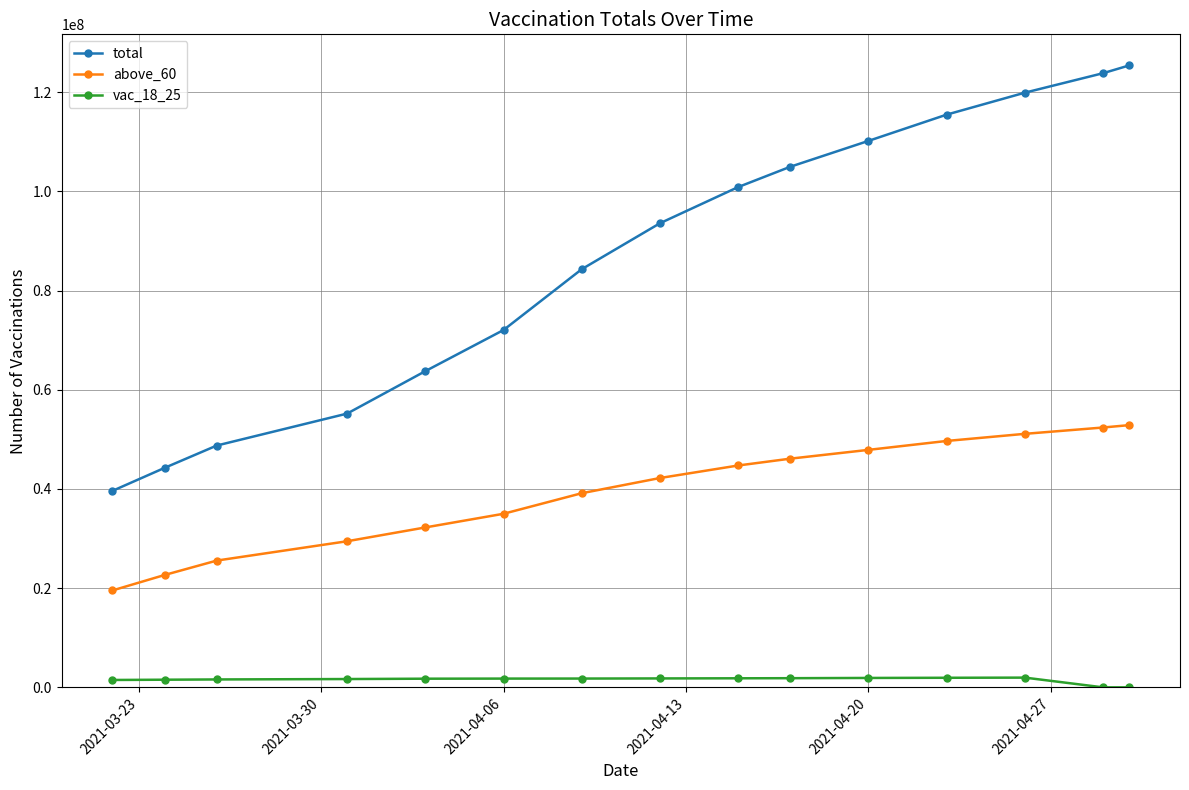

True or false: total has more than 1 points higher than both neighbors.

False